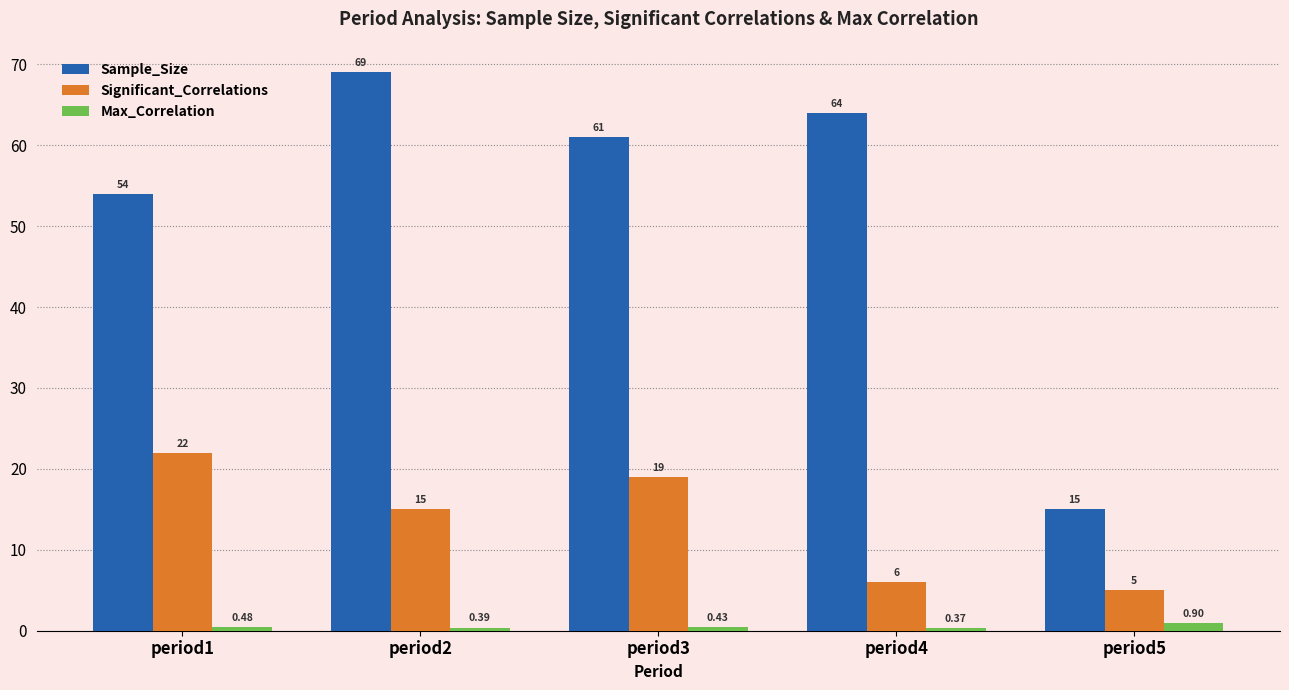

Which series has the widest spread of values?

Sample_Size